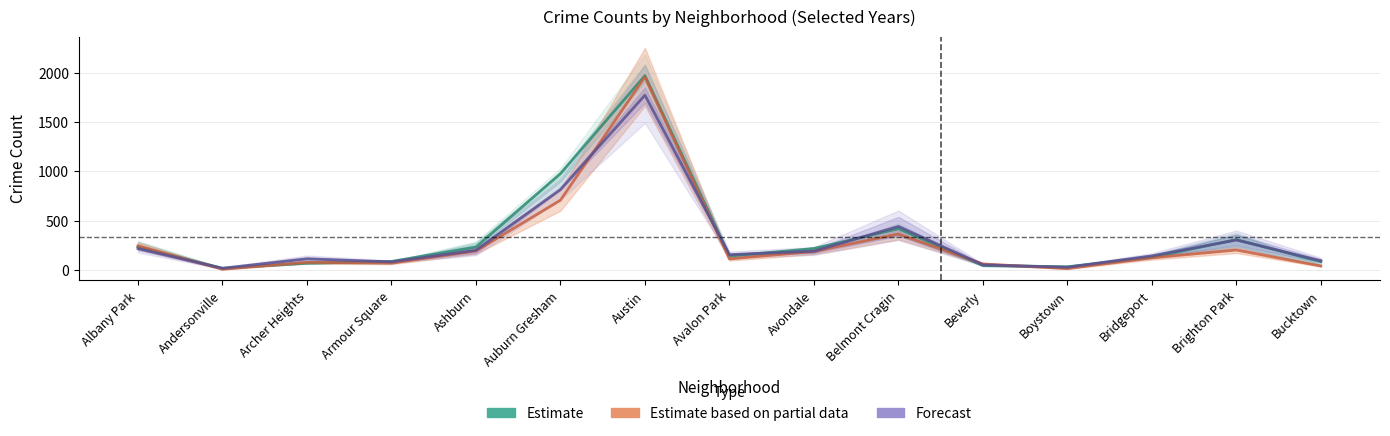

How many intersections are there between Forecast and Estimate?

9